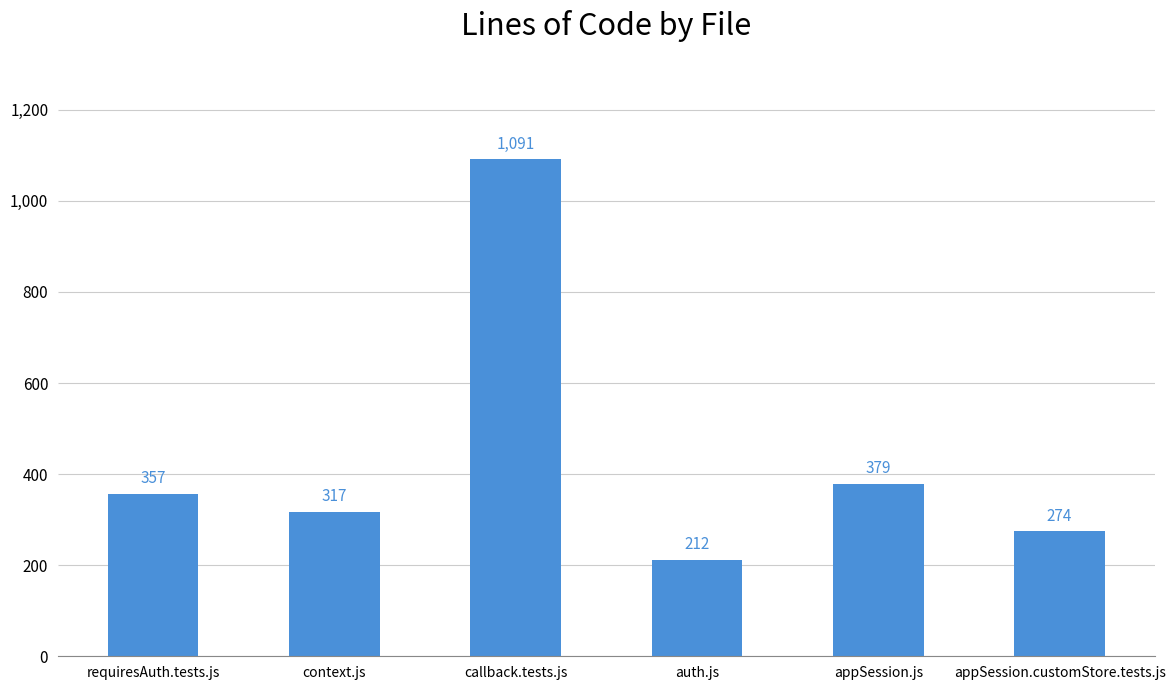

List the labels in order of value, largest first.

callback.tests.js, appSession.js, requiresAuth.tests.js, context.js, appSession.customStore.tests.js, auth.js